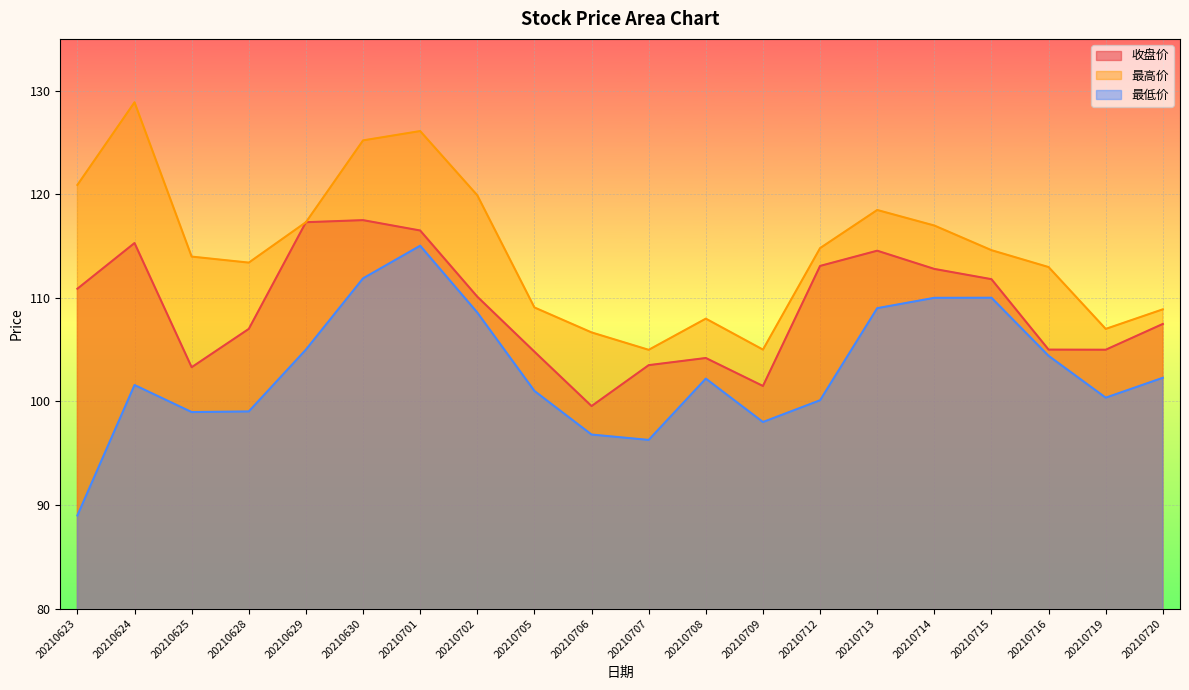

In 收盘价, how many points are higher than both neighbors (excluding endpoints)?

4